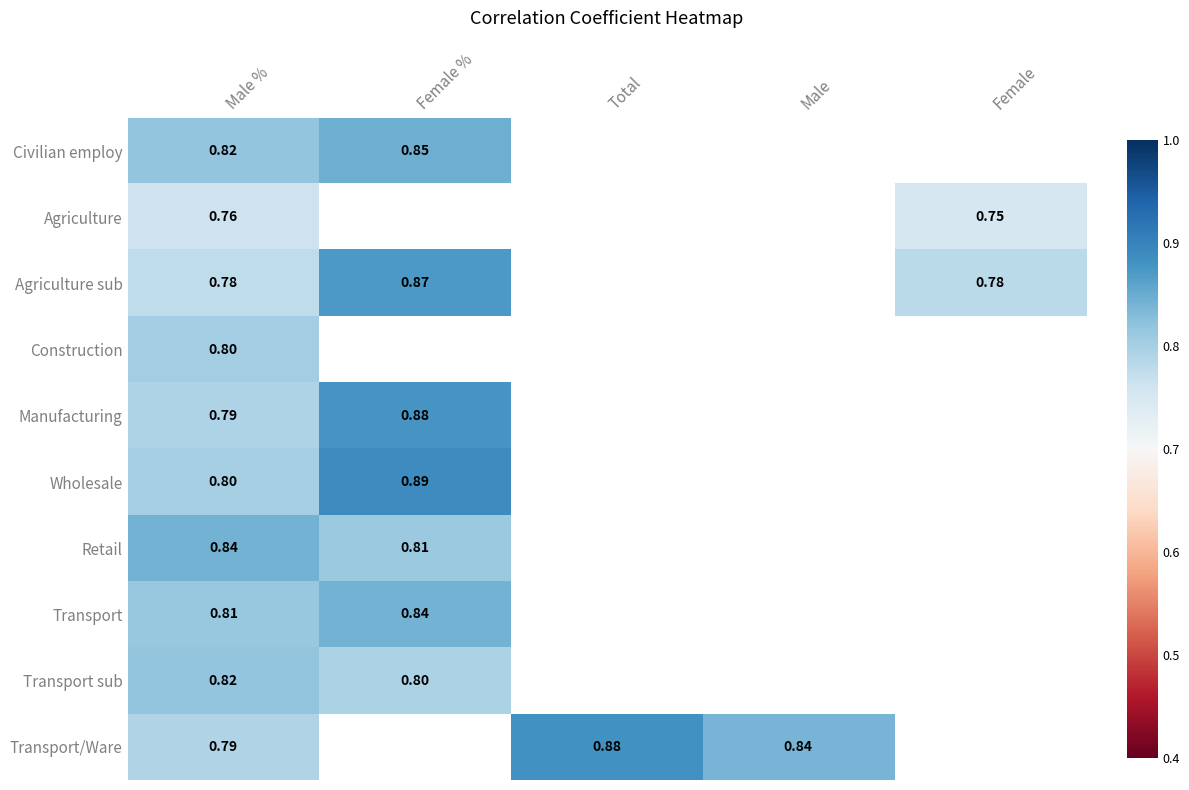

What is the minimum value shown in the chart?

0.8